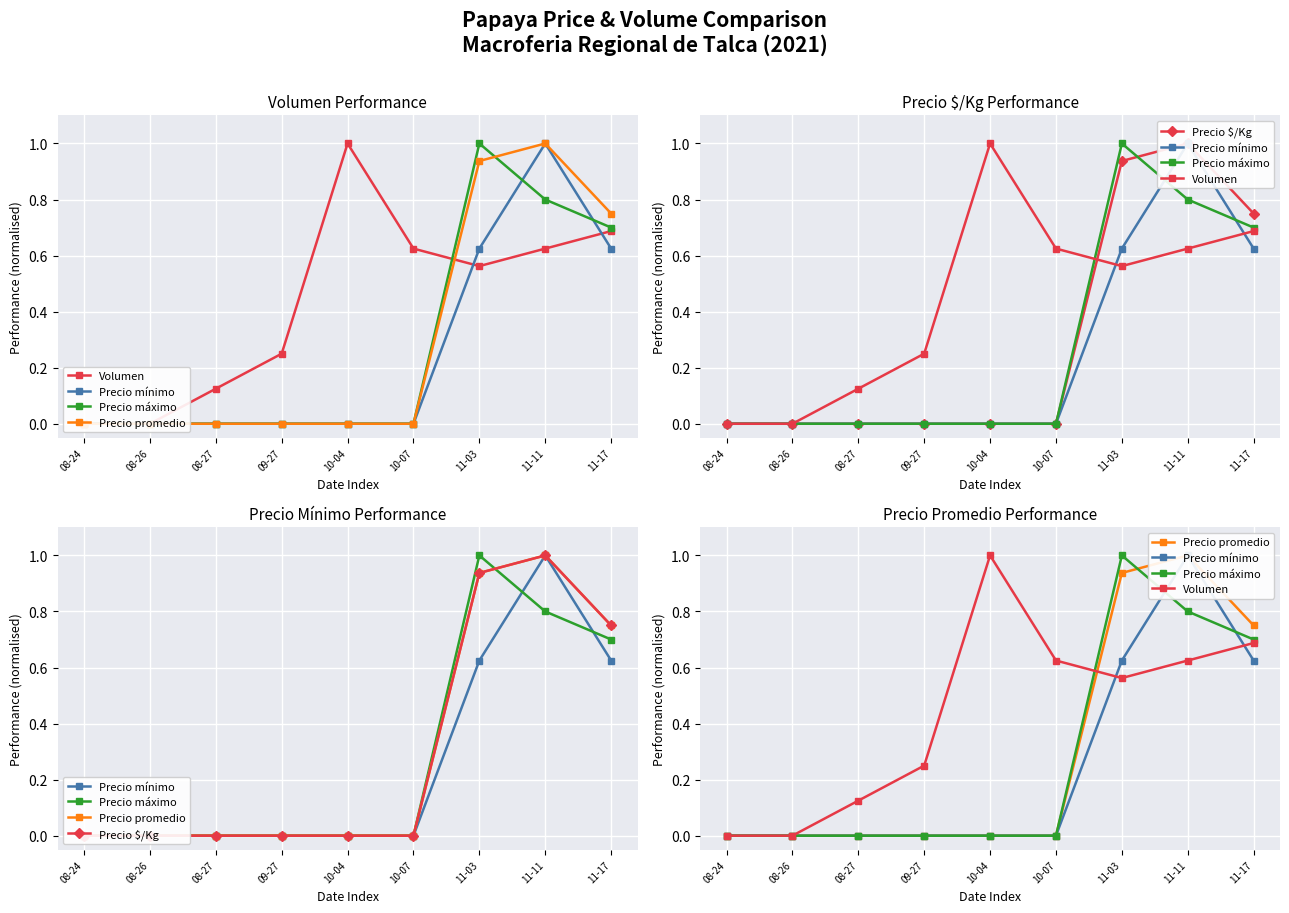

Between which two adjacent categories do Volumen and Precio mínimo first intersect?

10-07 and 11-03